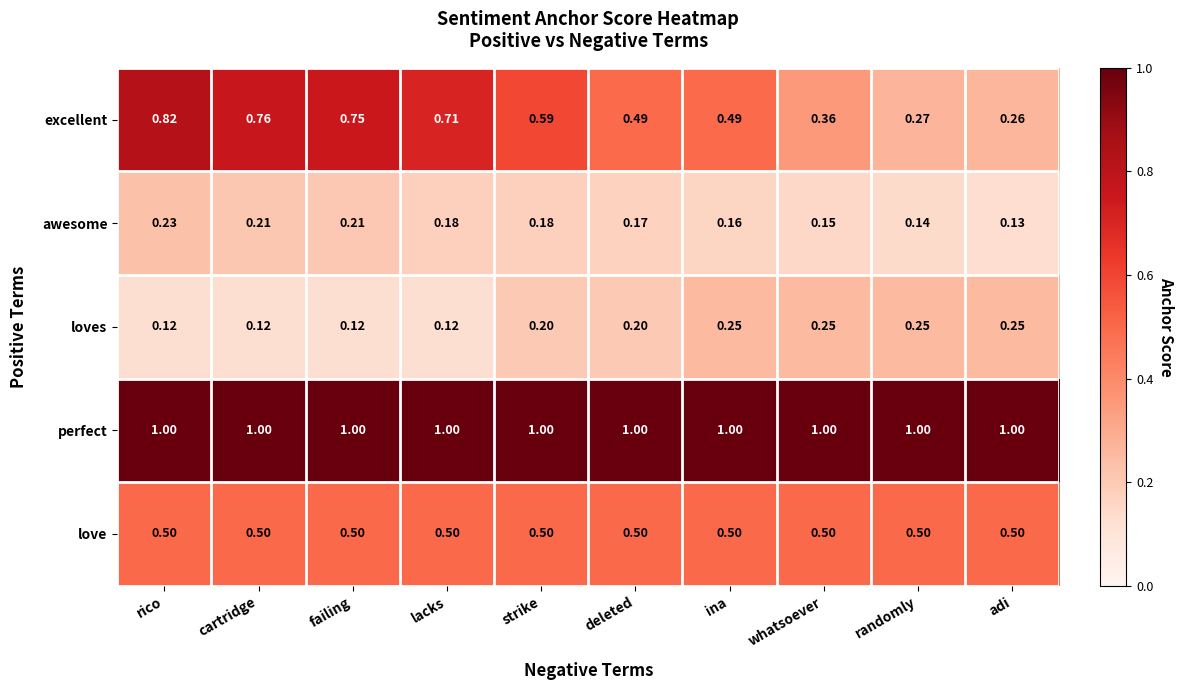

Where is excellent nearest to the value 0?

adi